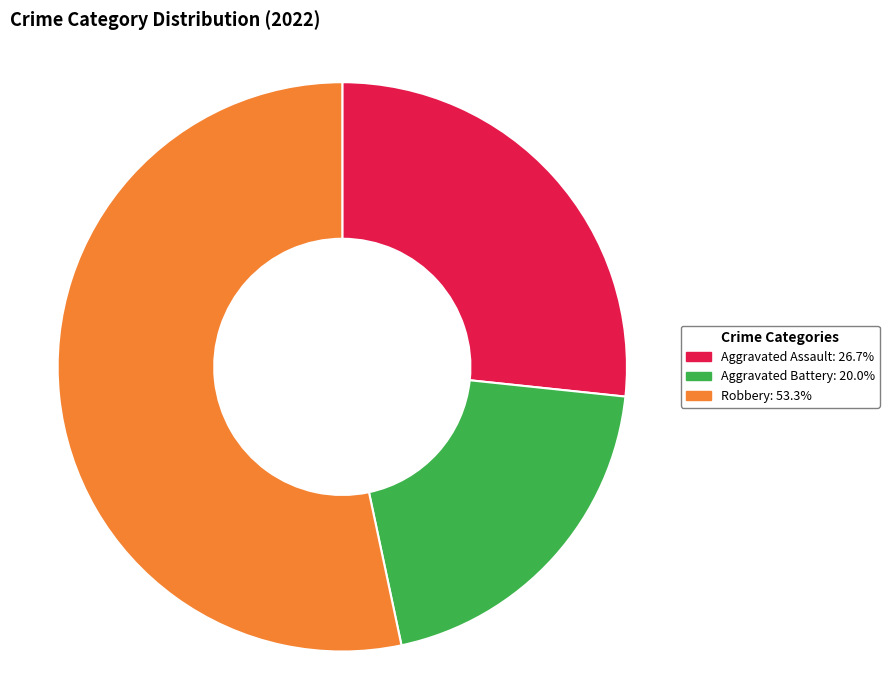

Does Aggravated Battery: 20.0% represent more than half of the total?

No